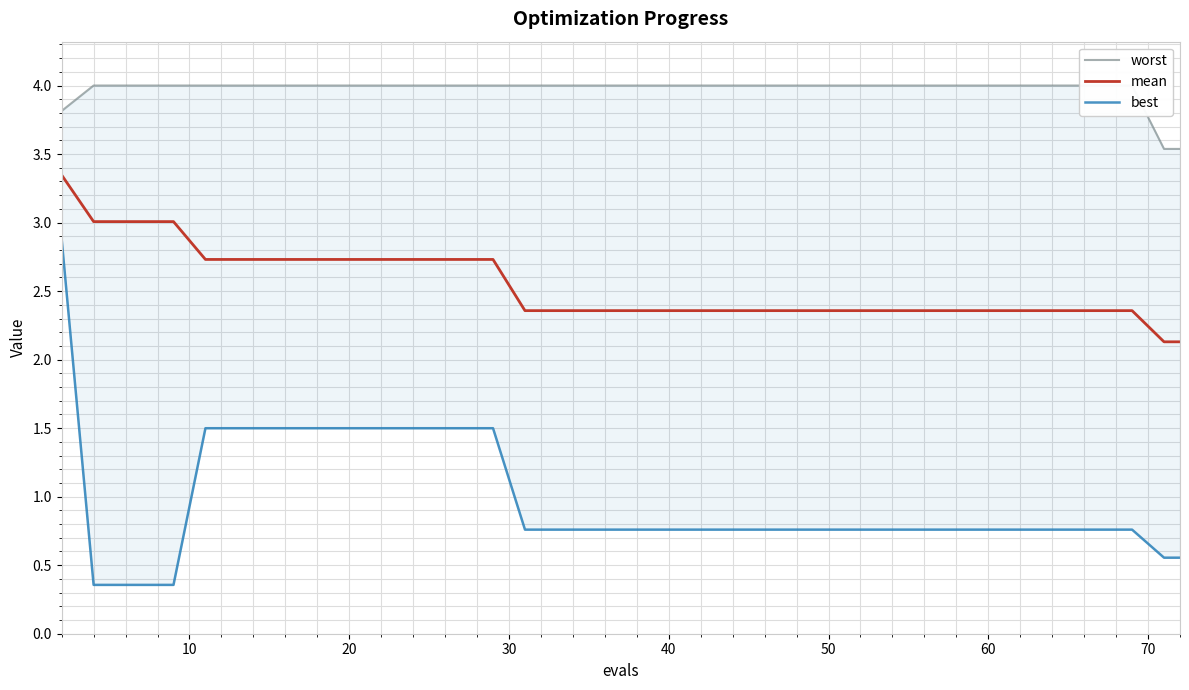

The value of mean at 50 is 3.8. True or false?

False